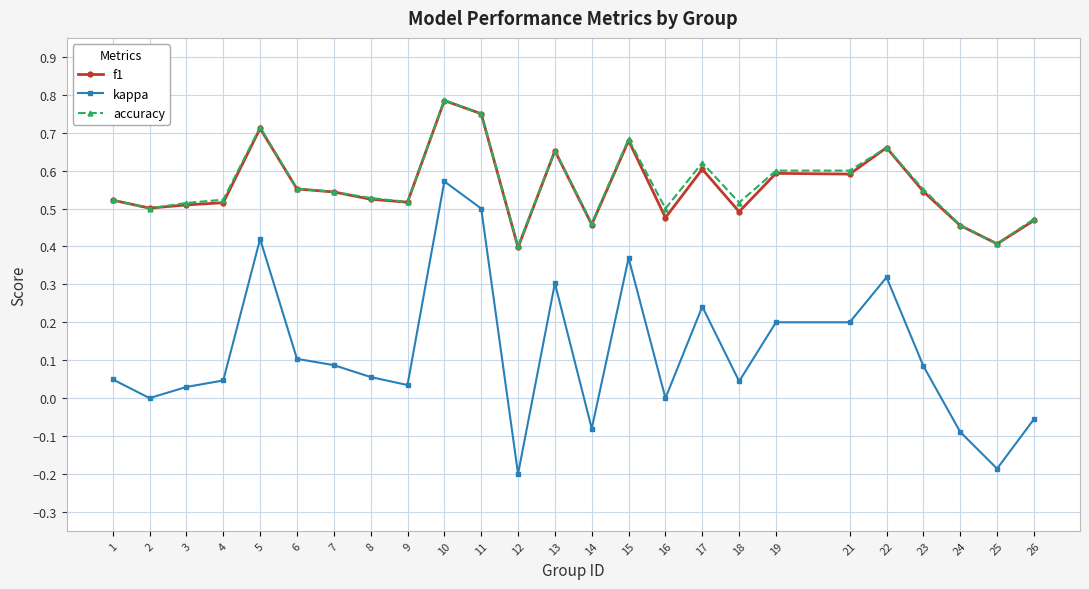

True or false: kappa and accuracy cross at least once.

False